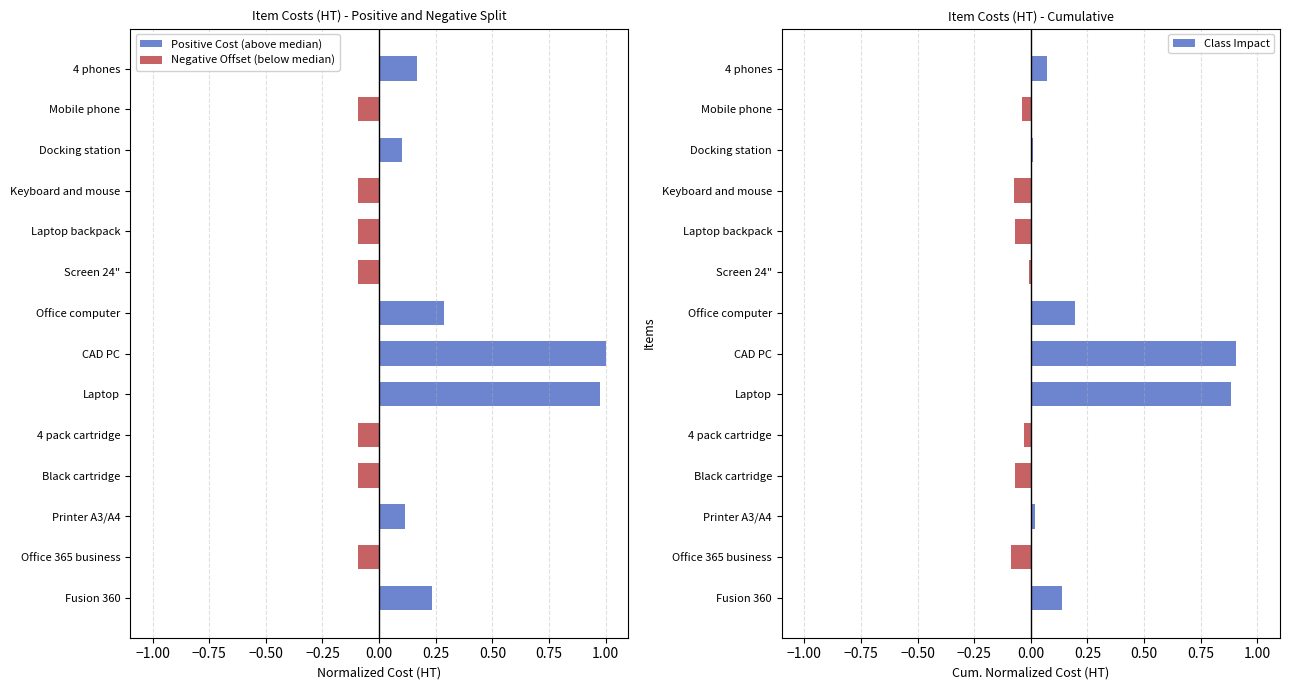

What is the average value of the Positive Cost (above median) series?

0.2